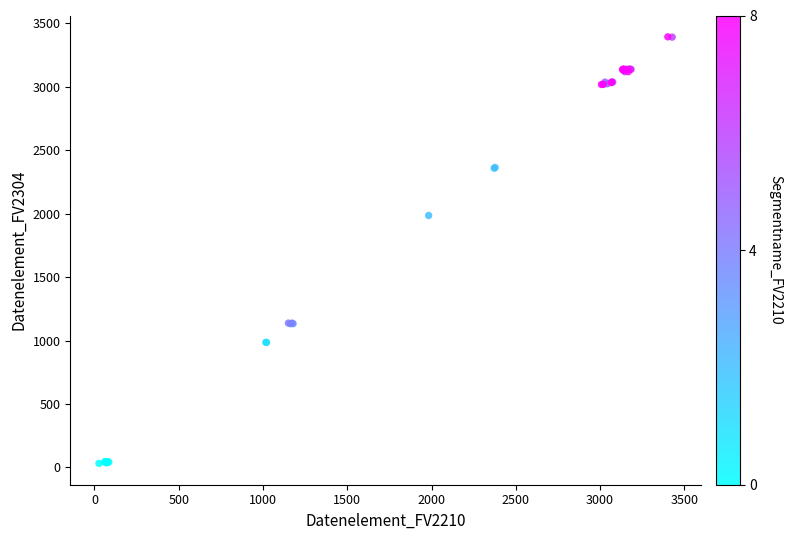

What Y value in the scatter plot is closest to 1712?

1985.8